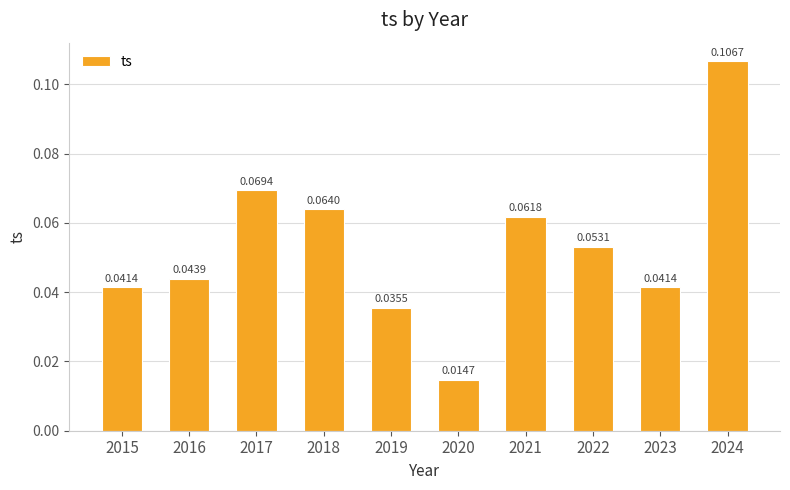

Which has a higher value, 2018 or 2016?

2018